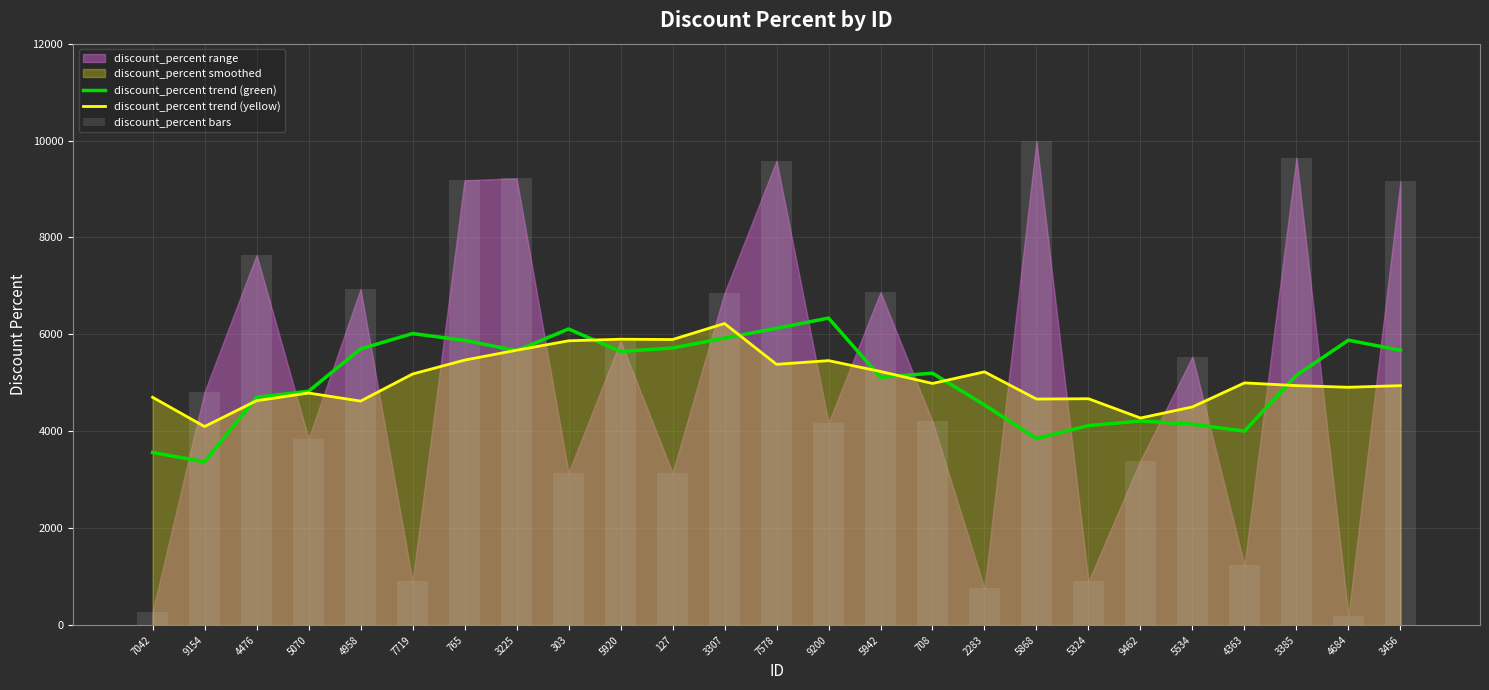

What is the sum of the discount_percent bars values at 303 and 4476?

10782.3